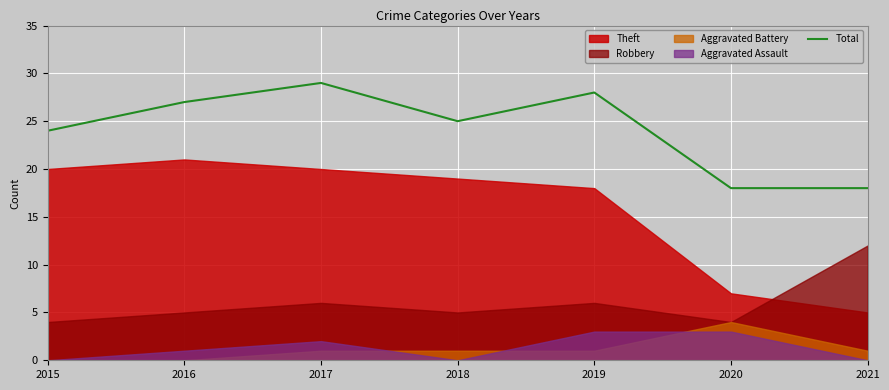

Where is the first local maximum?

2017